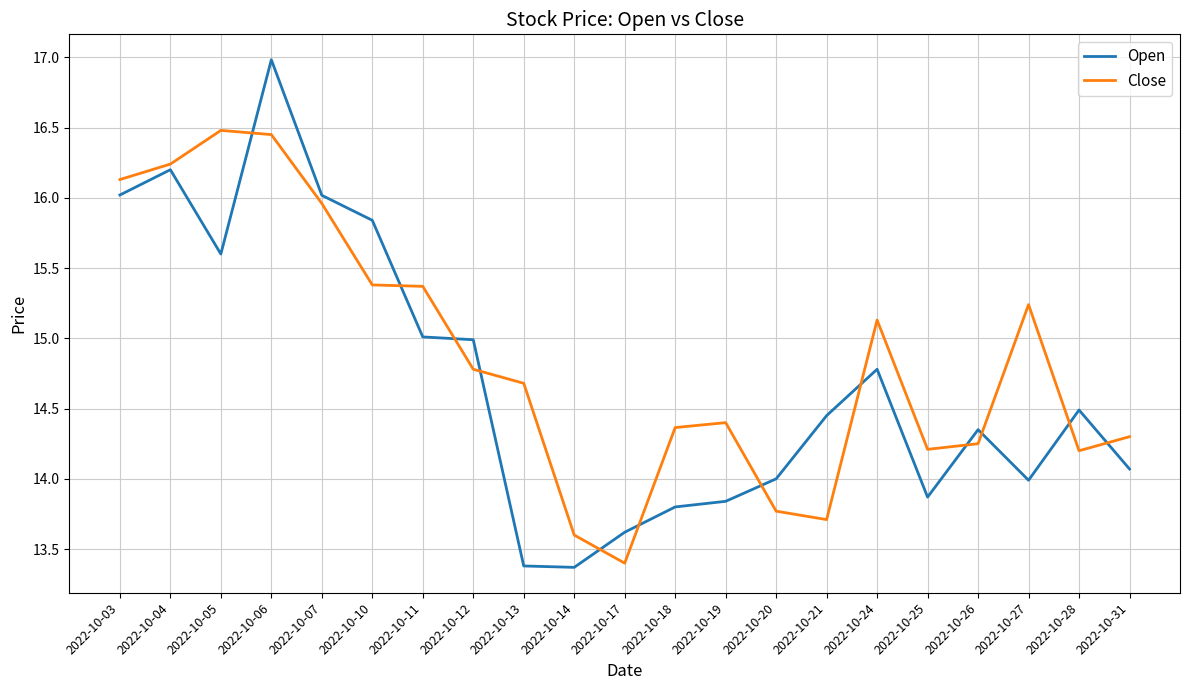

List the series in order of their peak value, highest first.

Open, Close